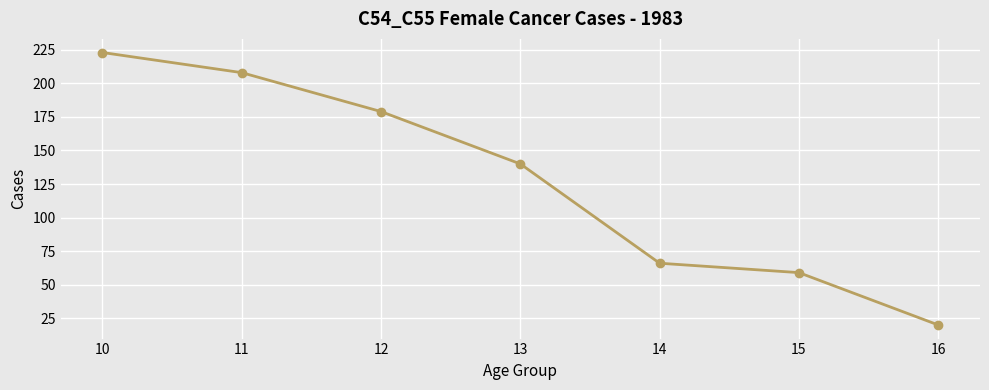

Does the chart have visible grid lines?

Yes